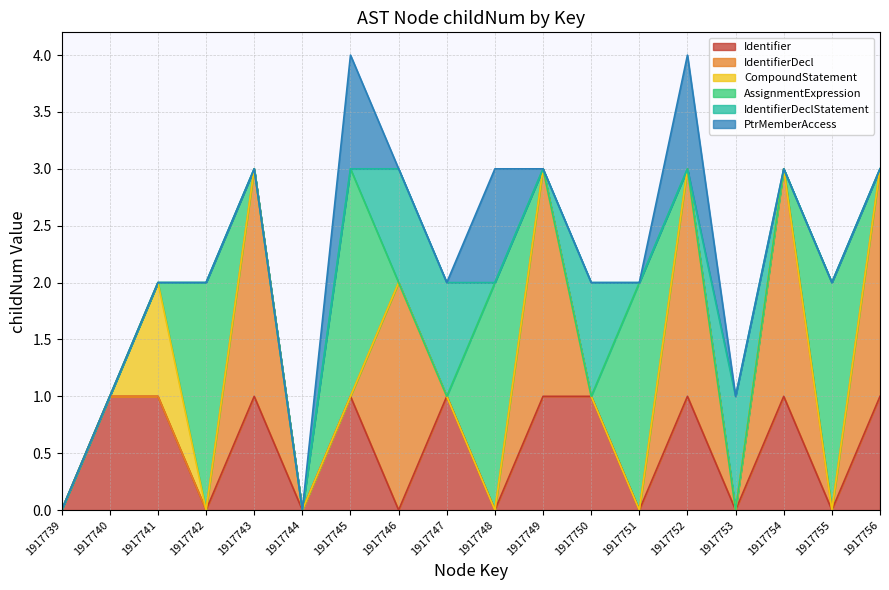

The AssignmentExpression series shows 0 at 1917749. True or false?

True